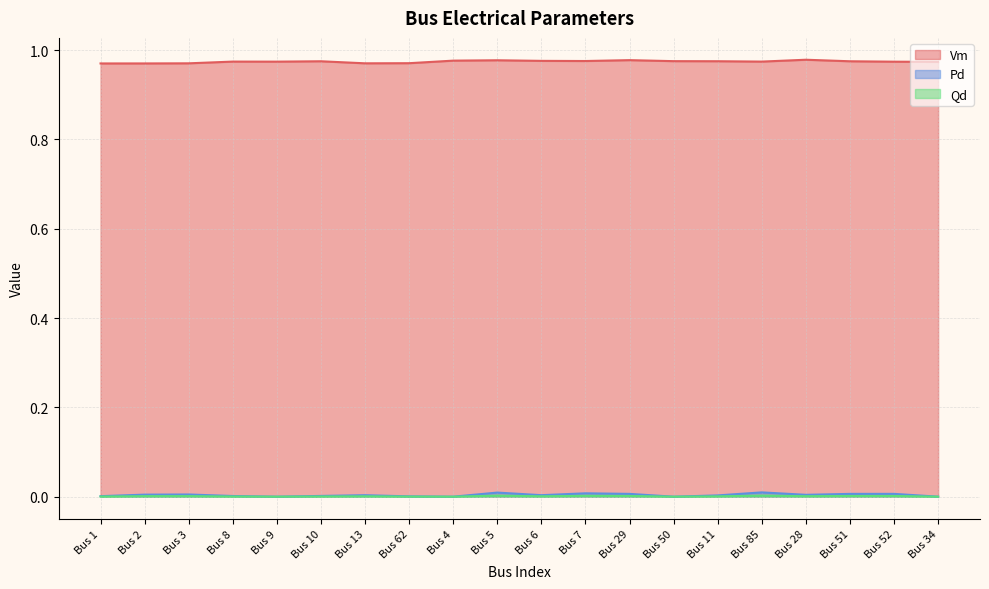

What is the label of the 11th point from the left?

Bus 6